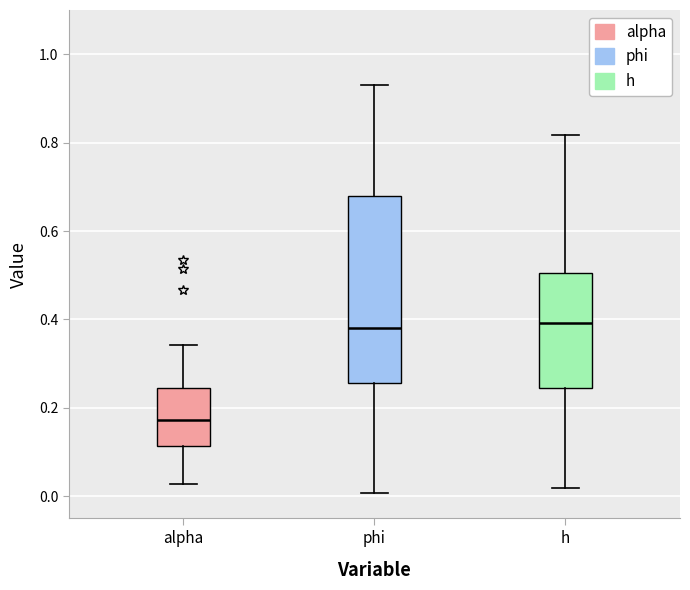

Which box has the lowest median line?

alpha